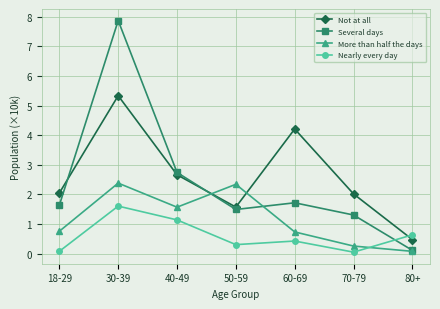

After their last crossing, which series has the higher values: Nearly every day or Not at all?

Nearly every day